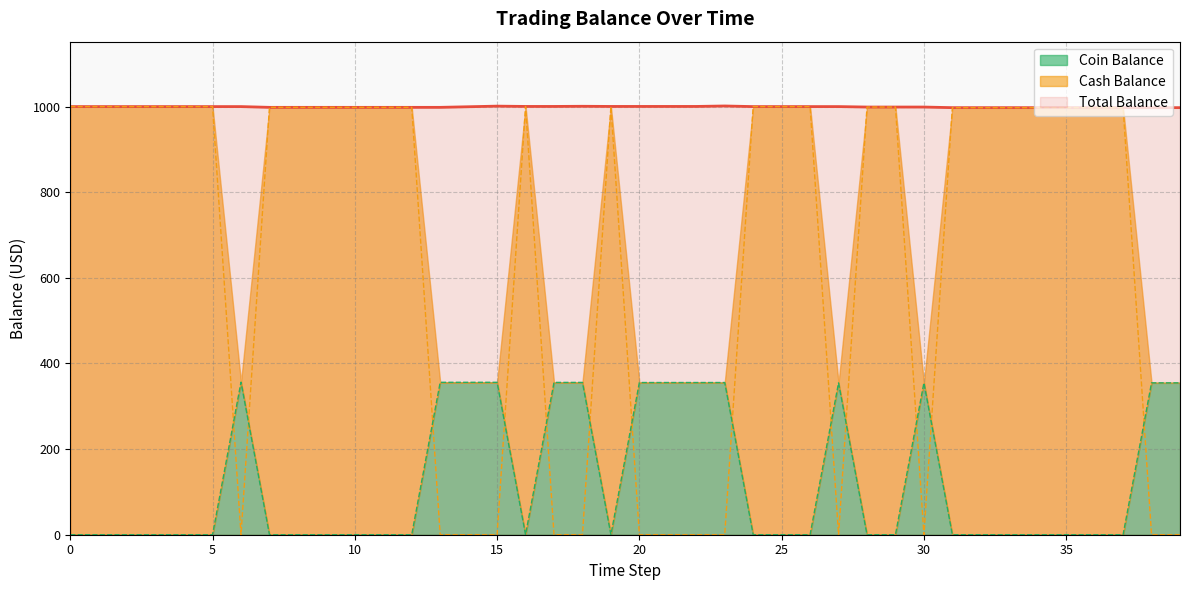

At which category does Total Balance reach its first local peak?

15